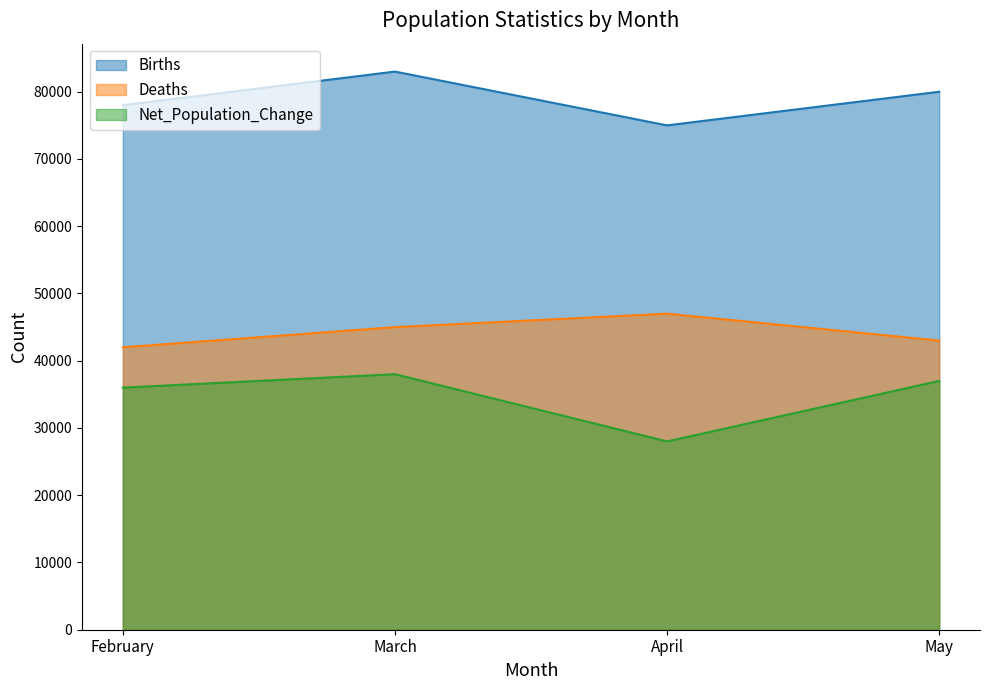

How many data points does each series have?

4